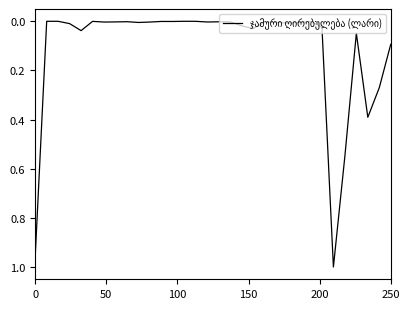

Reading right to left, transcribe all the data shown in this chart.

0.1	0.3	0.4	0.0	0.5	1.0	0.0	0.0	0.0	0.0	0.0	0.0	0.0	0.0	0.0	0.0	0.0	0.0	0.0	0.0	0.0	0.0	0.0	0.0	0.0	0.0	0.0	0.0	0.0	0.0	0.0	1.0